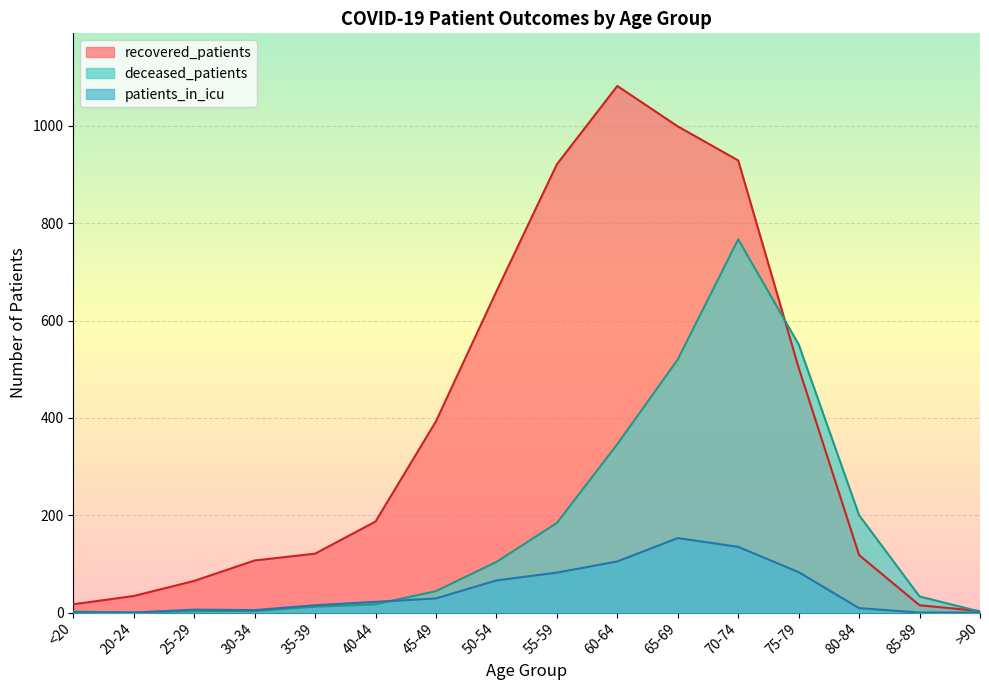

How many data points does each series have?

16